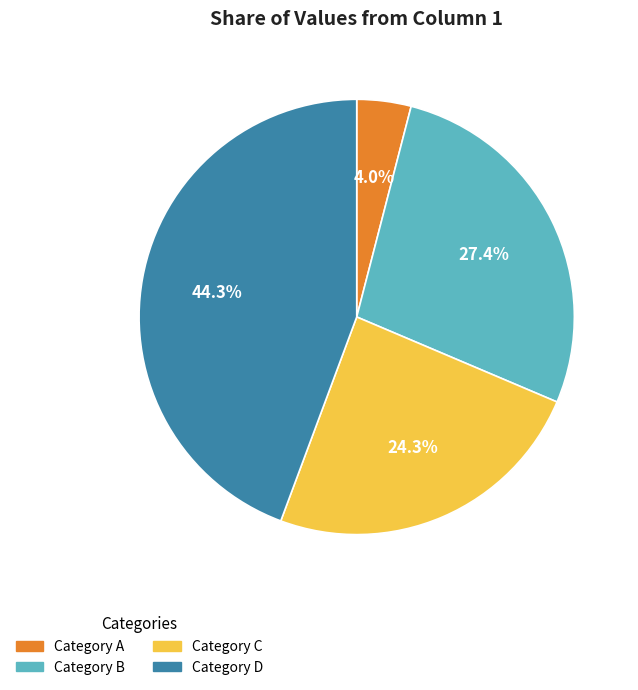

Approximately how many times larger is the value at Category C compared to Category D?

0.5